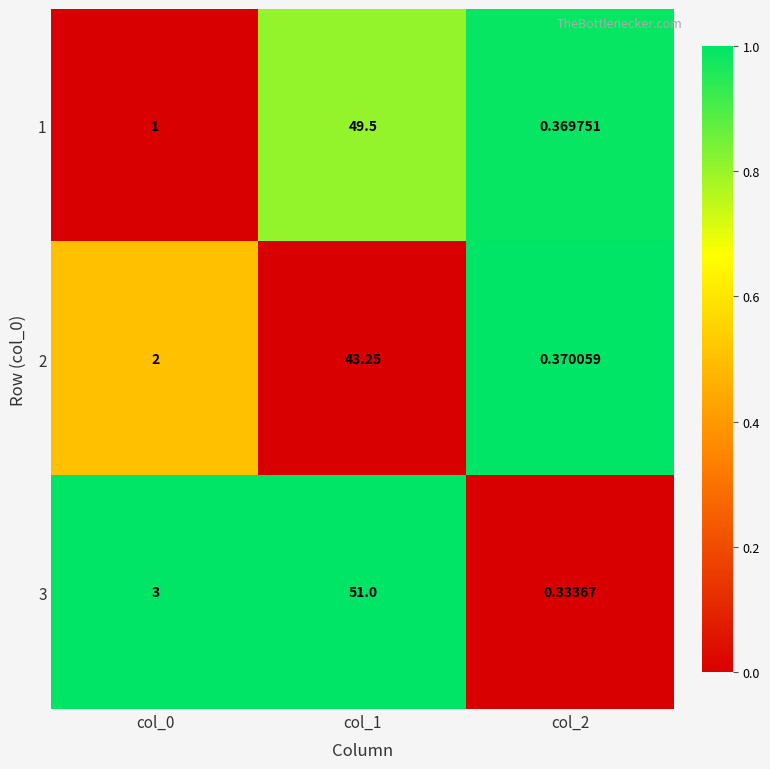

Is the value of 2 at col_0 greater than the value of 3 at col_0?

No